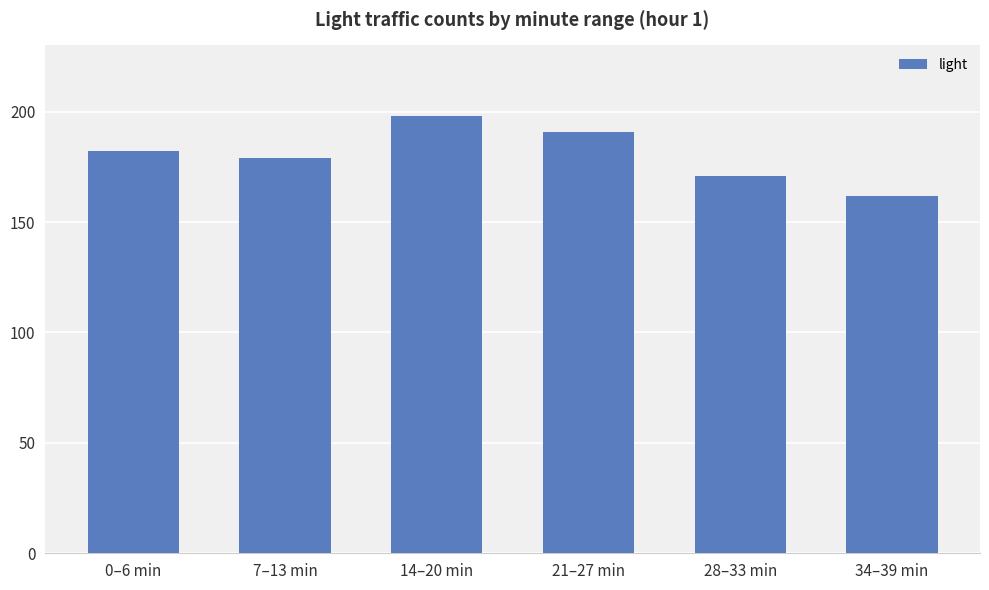

List the labels in order of value, largest first.

14–20 min, 21–27 min, 0–6 min, 7–13 min, 28–33 min, 34–39 min